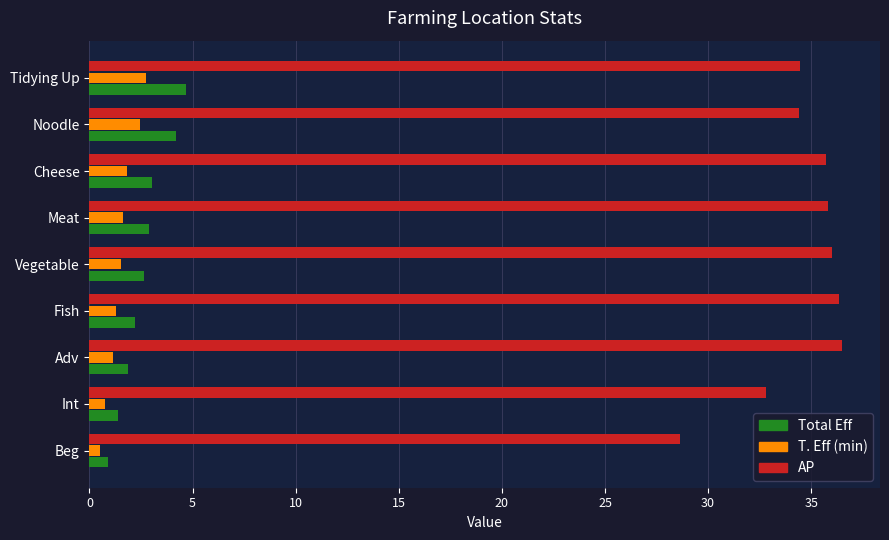

Is it true that T. Eff (min) equals 1.3 at Fish?

True